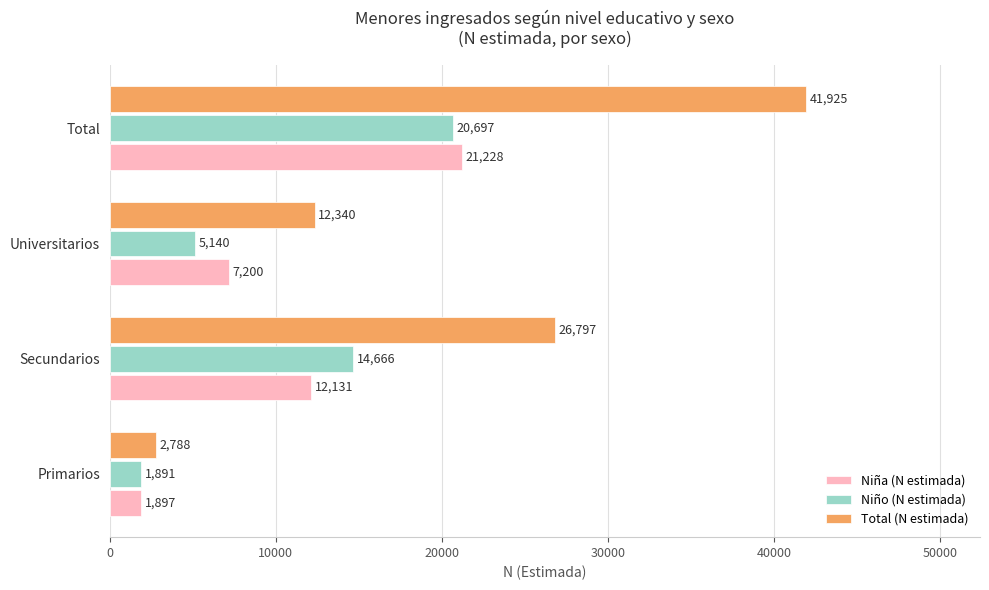

At how many categories does at least one series exceed 26578?

2